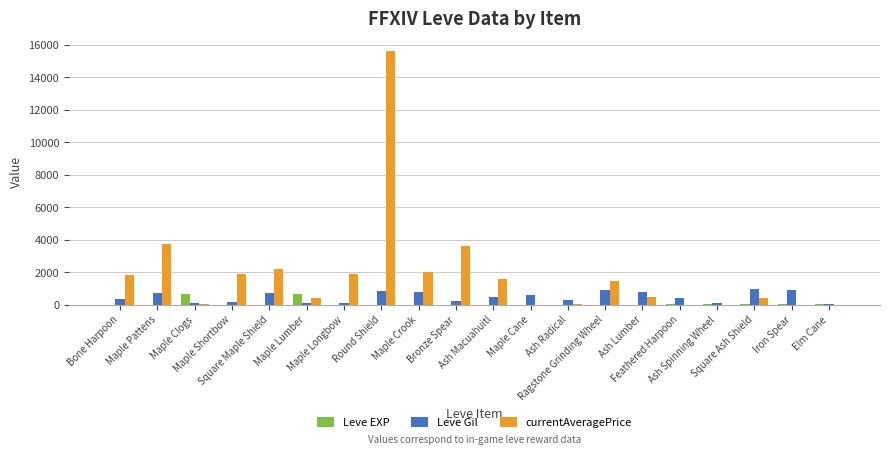

What is the highest value of the Leve Gil series?

990